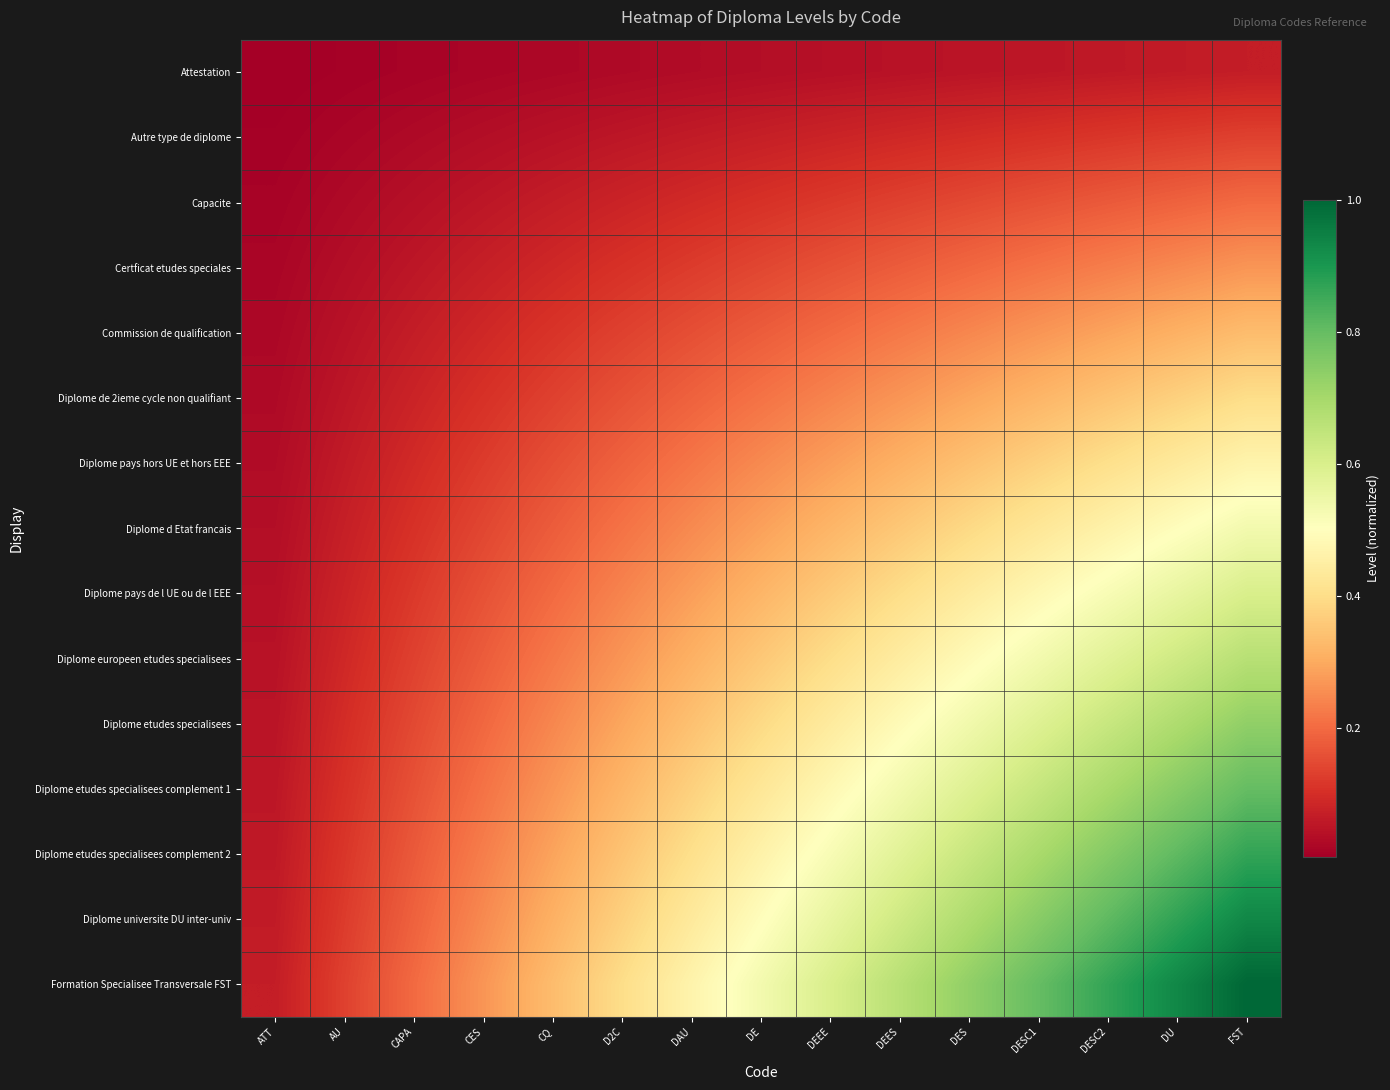

What is the spread (max minus min) of values at DEEE?

0.6